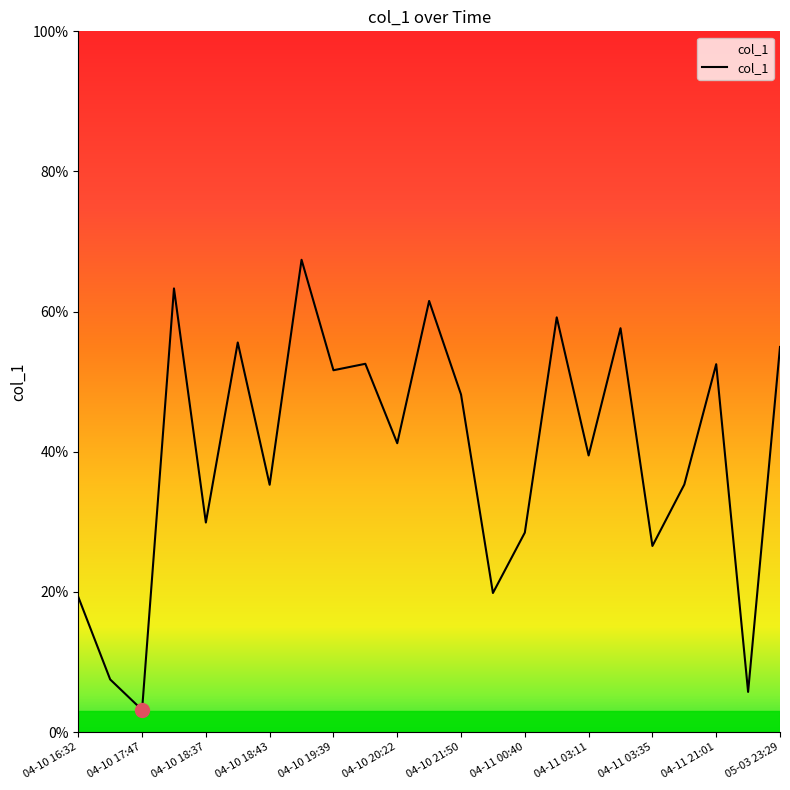

What is the minimum value shown in the chart?

3.2